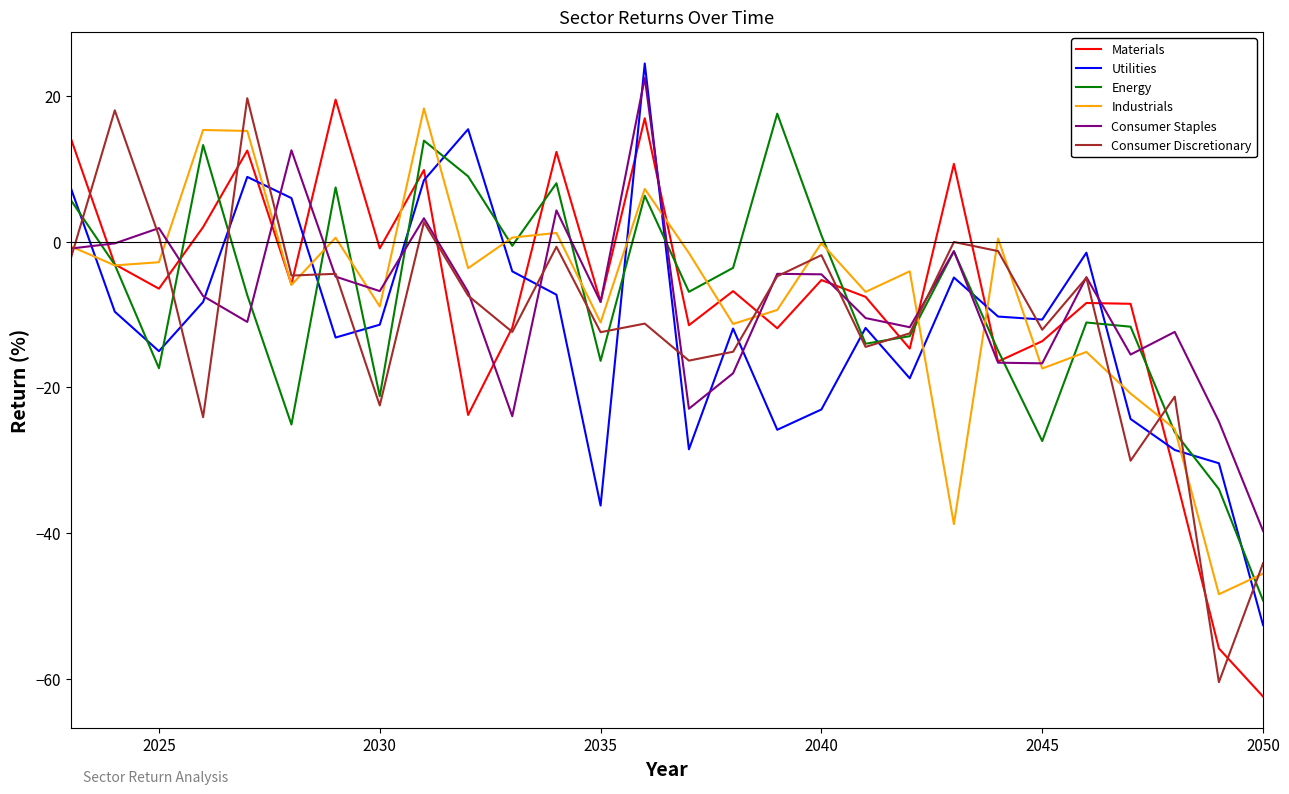

How many times do Utilities and Consumer Discretionary cross each other?

17